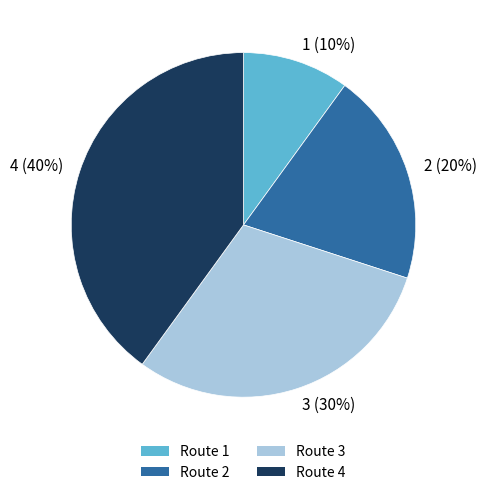

Rank the categories by value from highest to lowest.

Route 4, Route 3, Route 2, Route 1